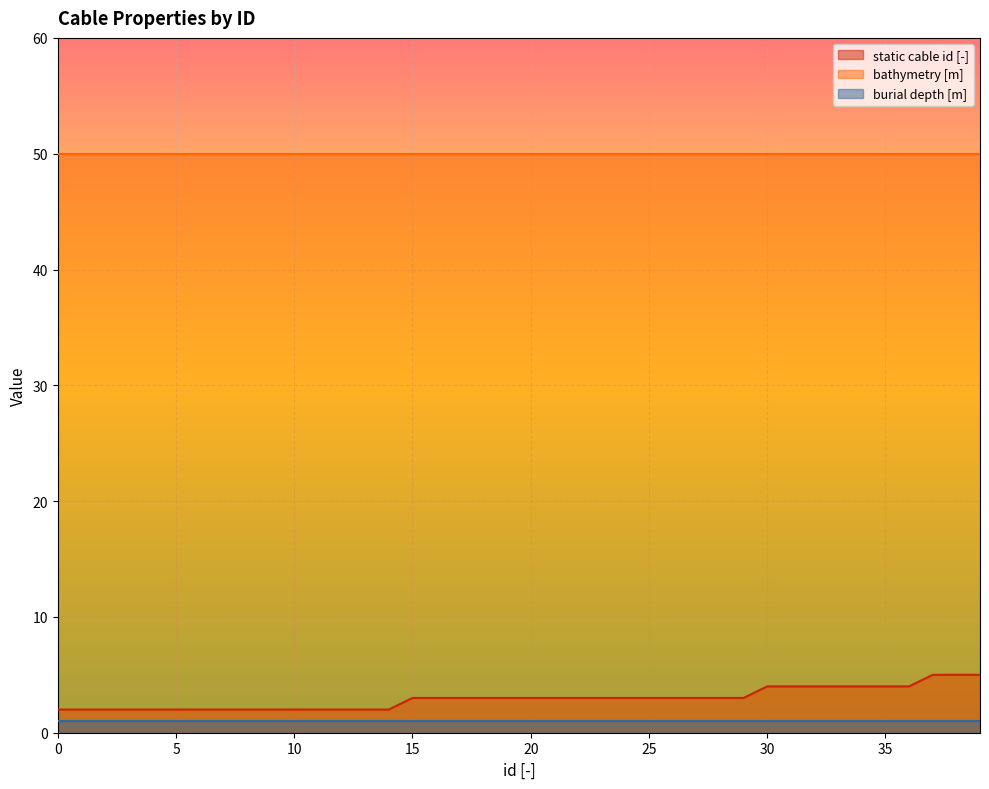

At how many categories does at least one series exceed 19?

40